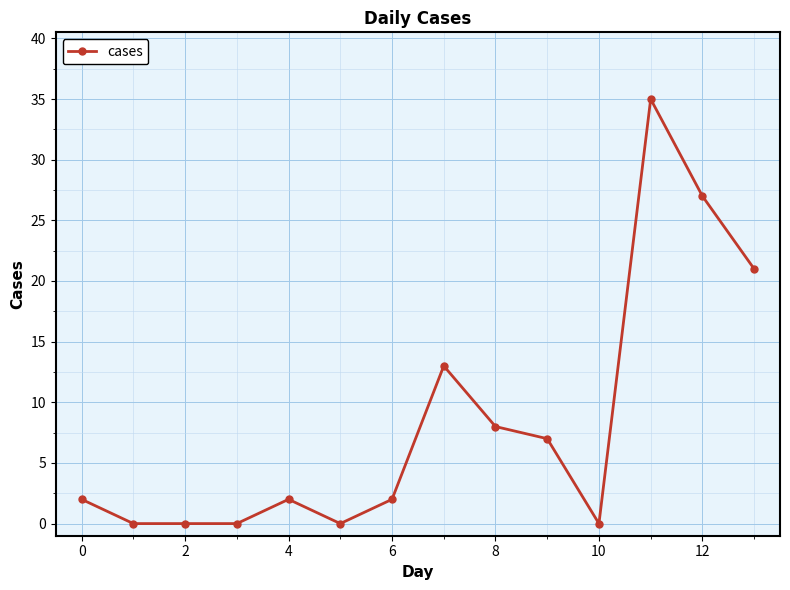

Reading left to right, transcribe all the data shown in this chart.

2	0	0	0	2	0	2	13	8	7	0	35	27	21